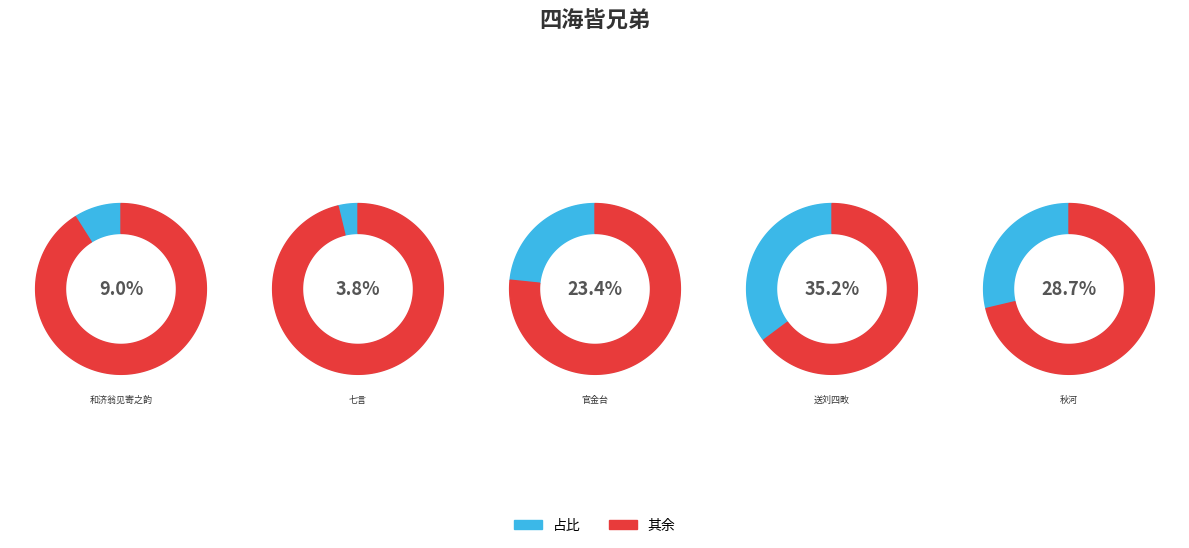

How many segments does this pie chart have?

5